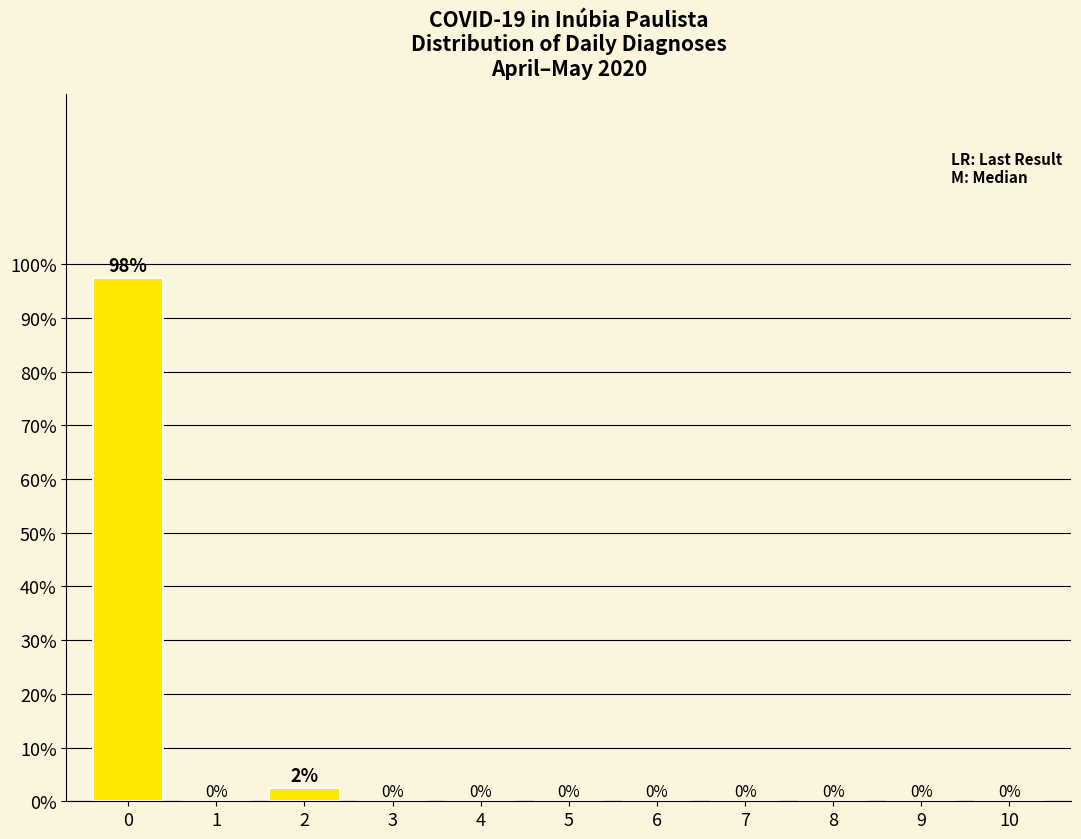

Are the bars horizontal?

No